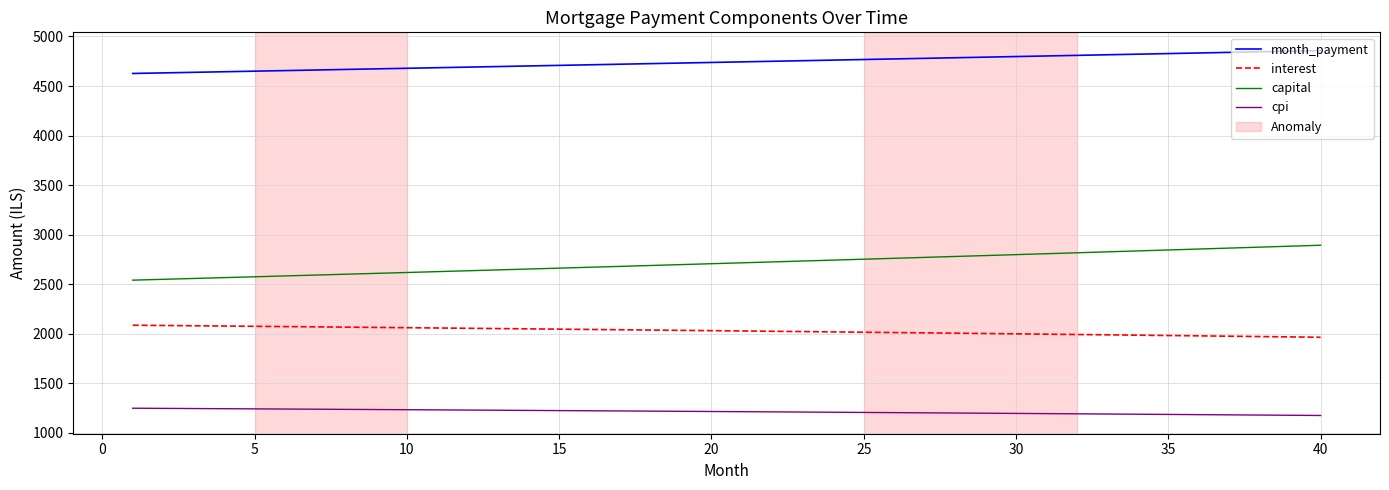

What is the difference between the maximum and minimum values in the capital series?

352.4